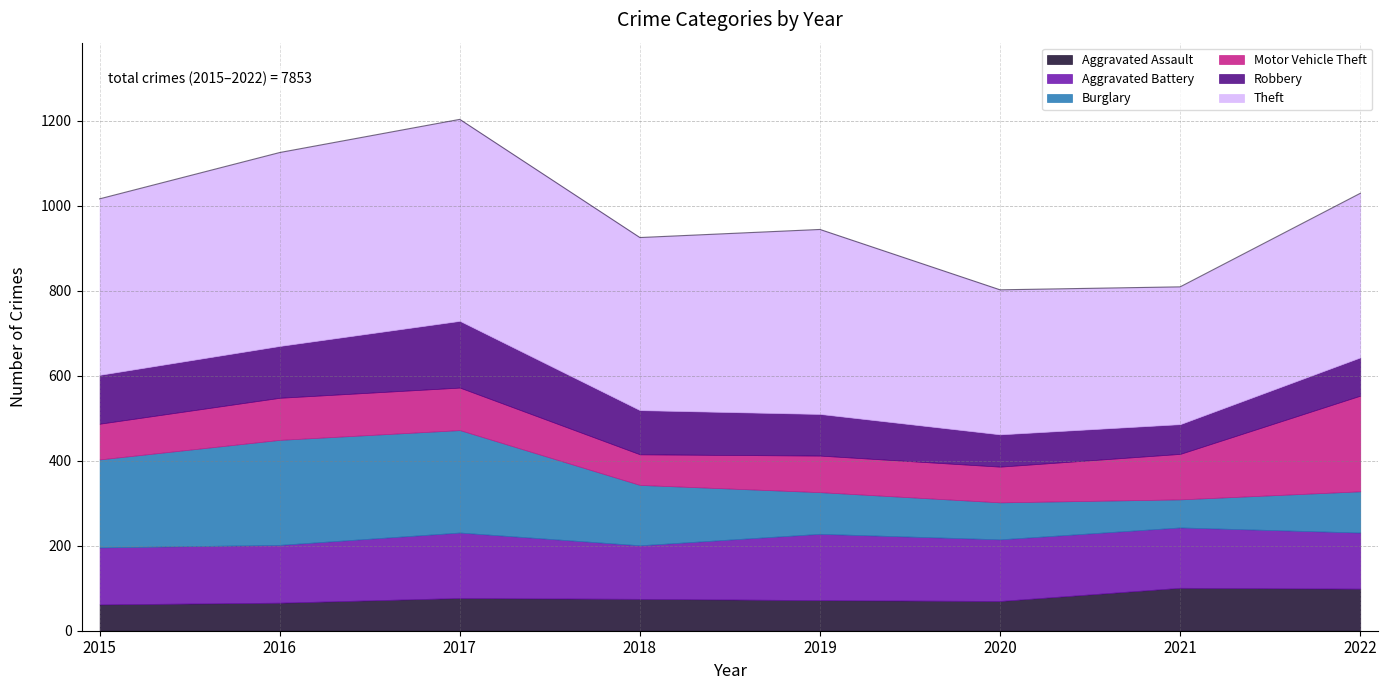

True or false: Theft has a value of 474 at 2017.

True